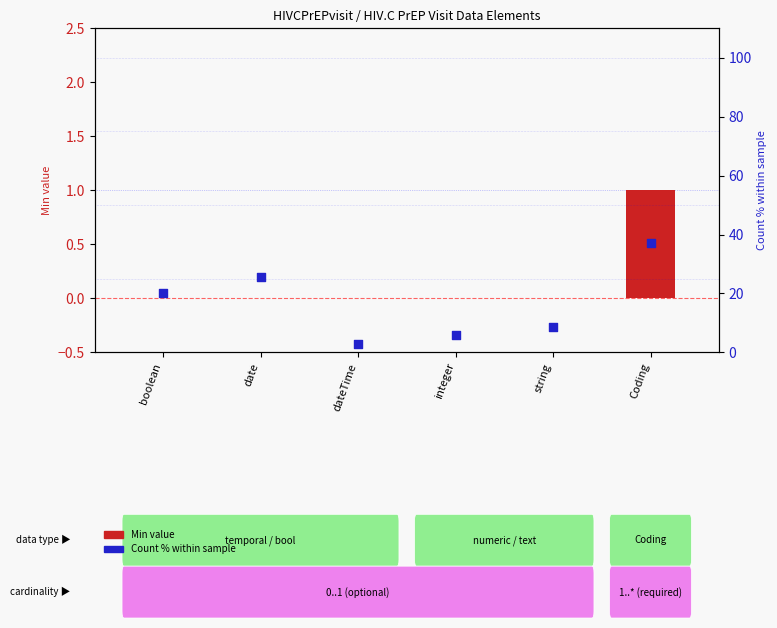

Which series has the largest Y range (max minus min)?

Count % within type